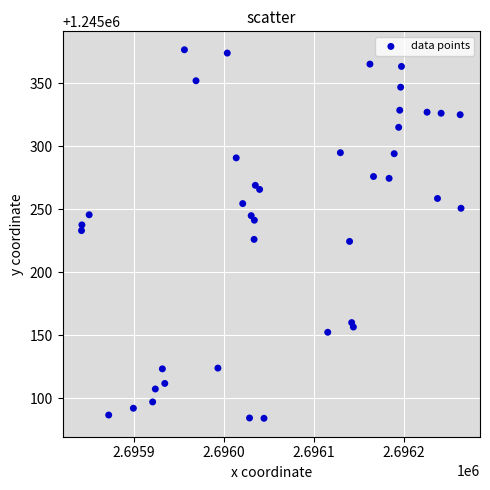

What is the range of X values (max minus min)?

421.7